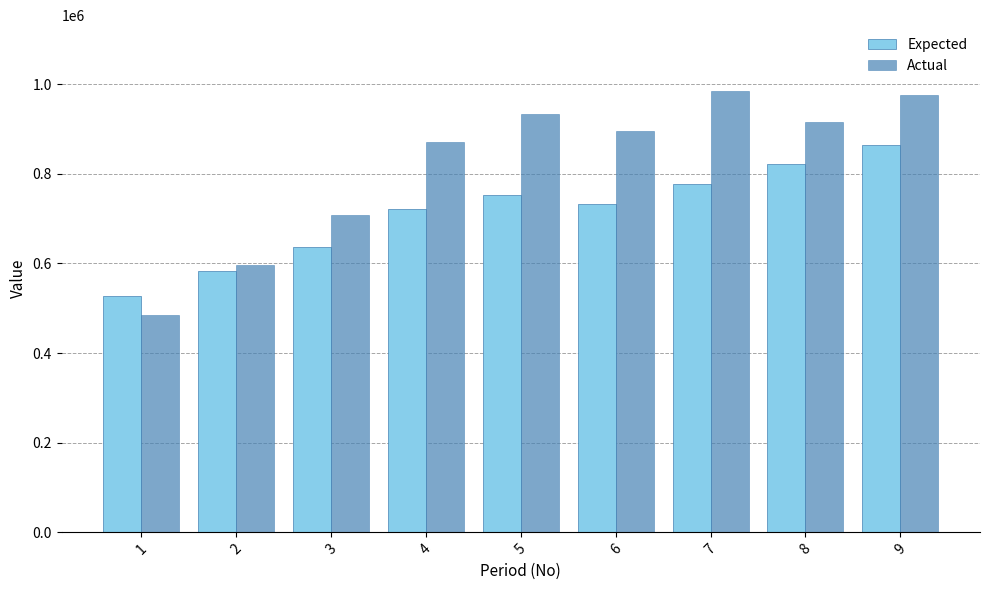

At which category is the sum across all series the highest?

9